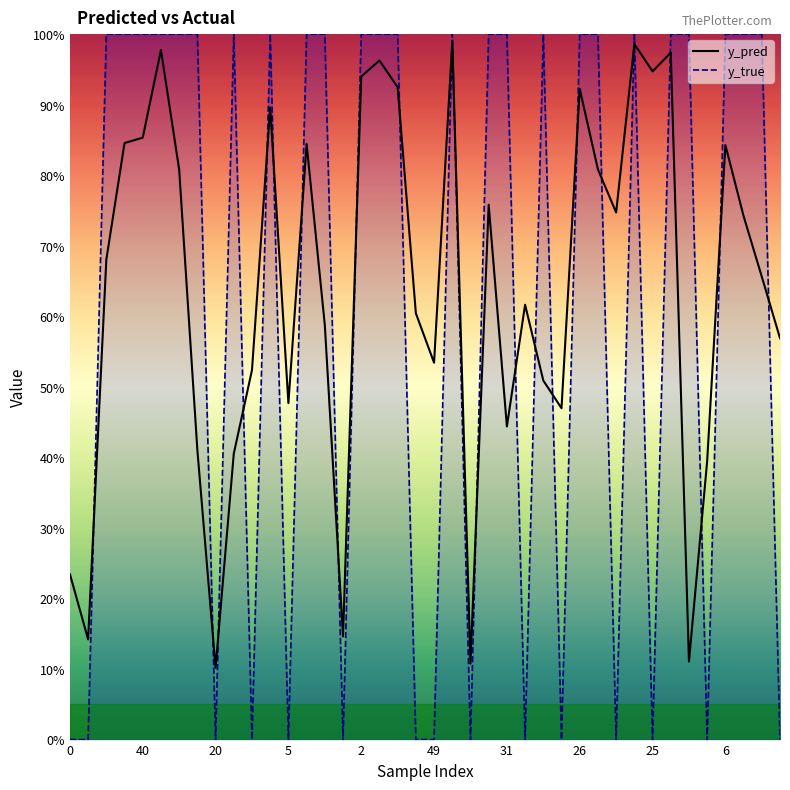

After their last crossing, which series has the higher values: y_true or y_pred?

y_pred